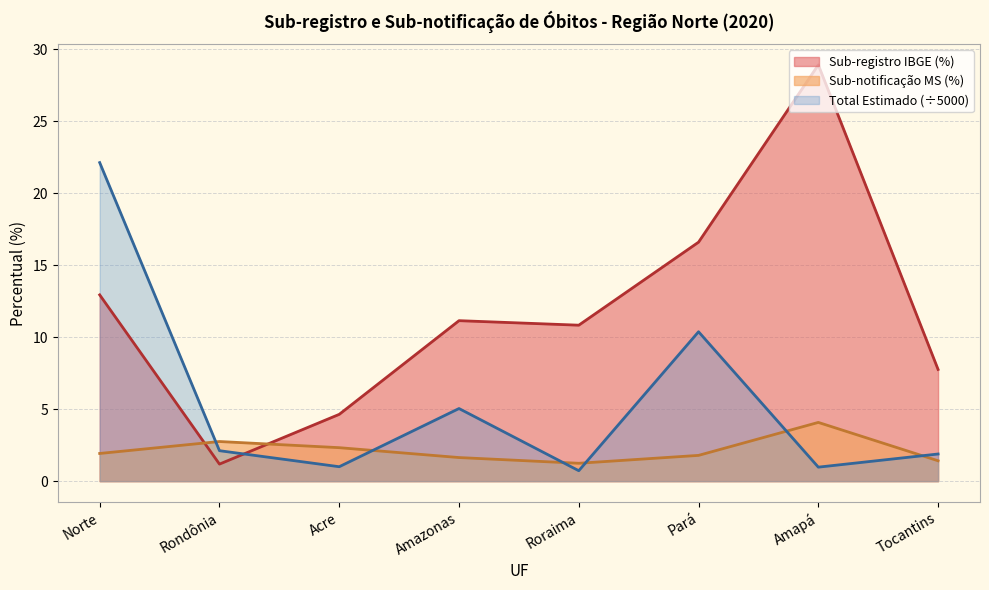

What is the difference between the second highest and minimum values in the Total Estimado series?

9.6